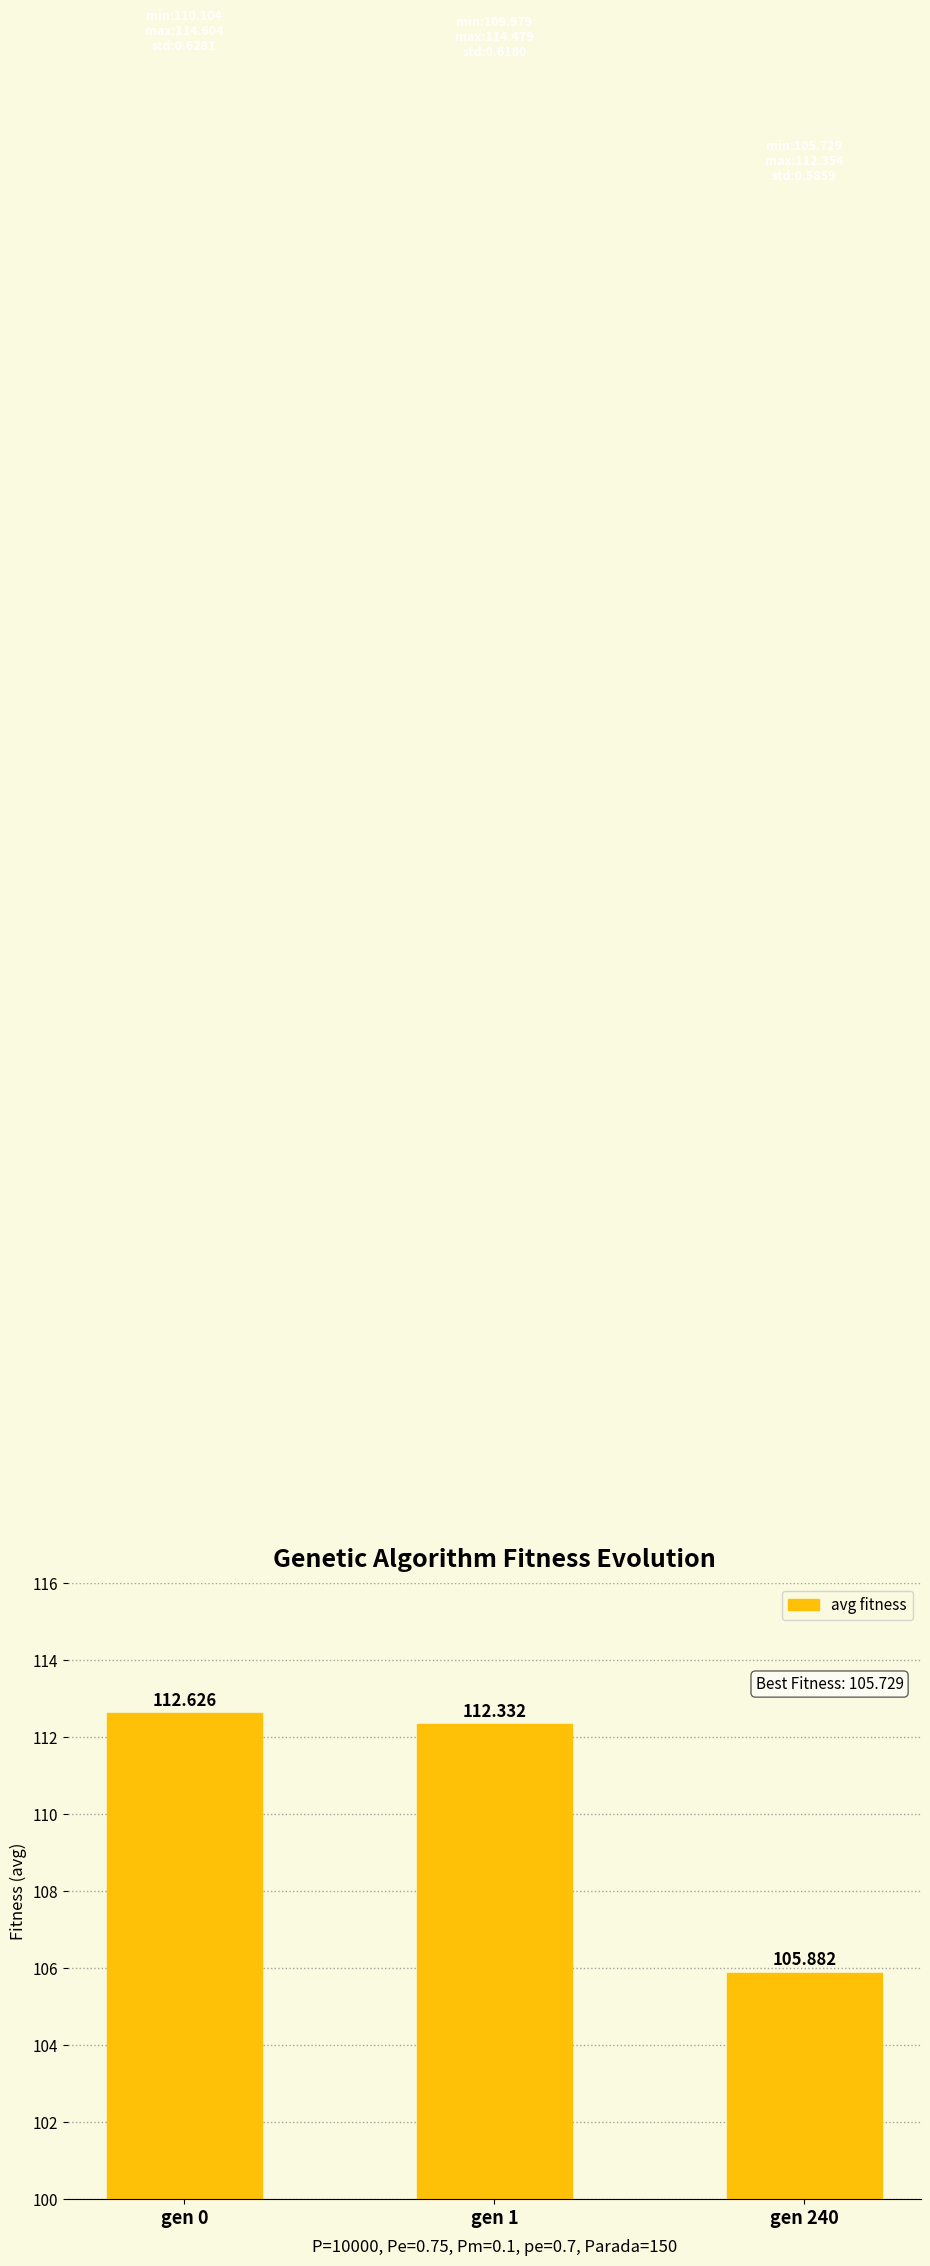

How many bars are there in total?

3